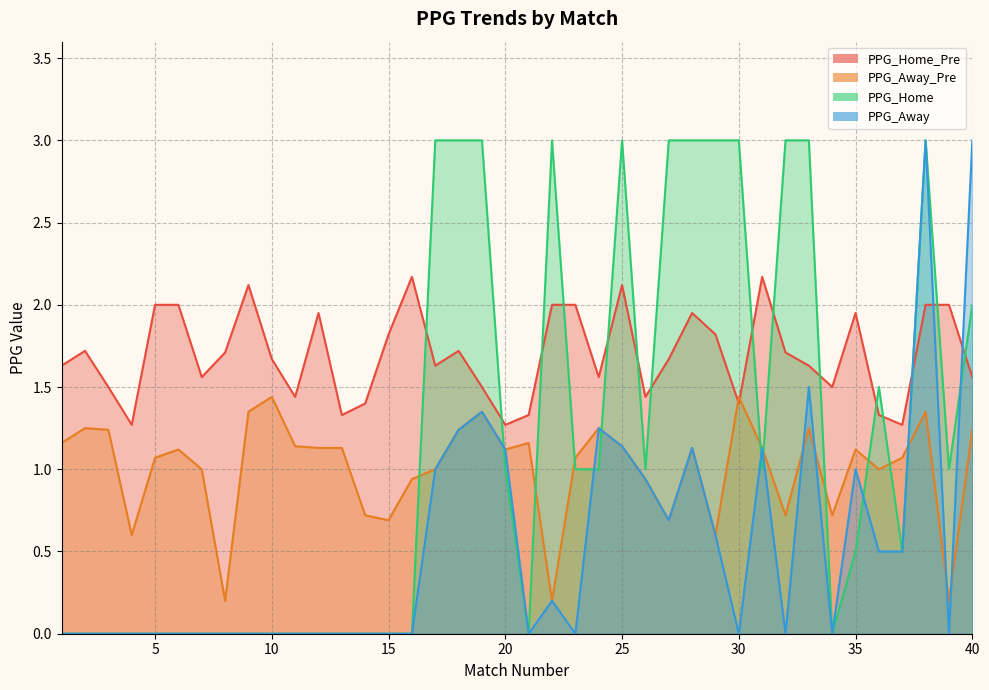

Where do PPG_Away_Pre and PPG_Home_Pre first cross each other?

29 and 30